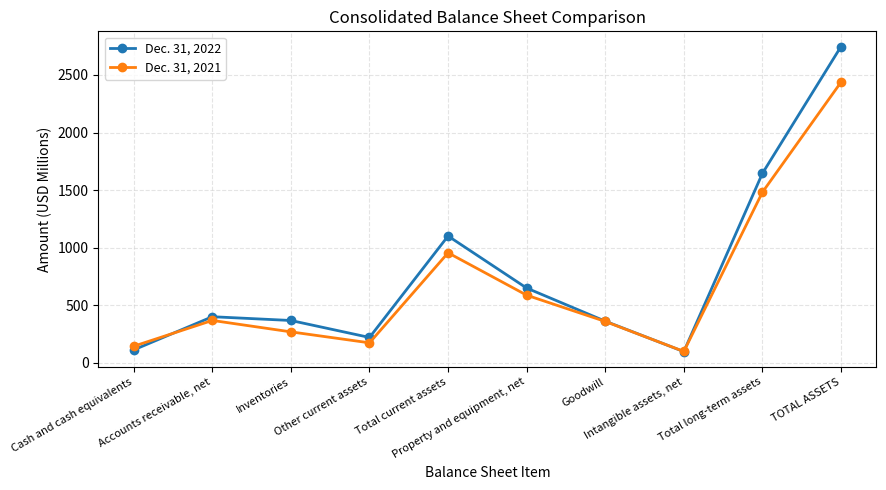

What is the difference between the maximum and minimum values in the Dec. 31, 2021 series?

2338.2